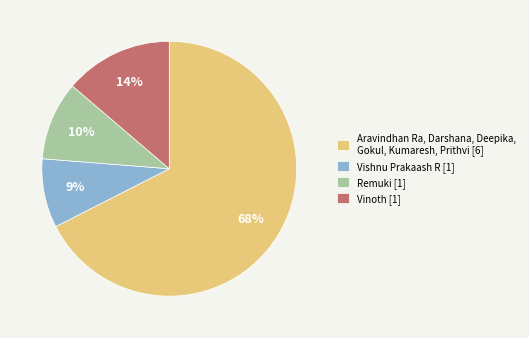

What is the smallest slice in the pie chart?

Vishnu Prakaash R [1]